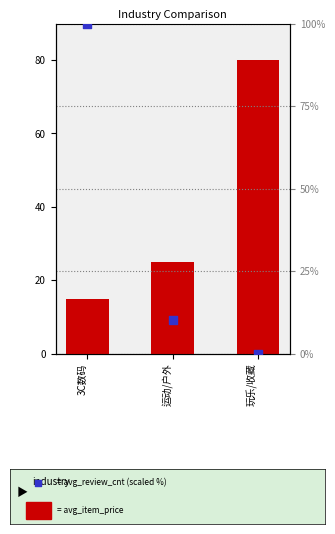

Which series contains the highest Y value?

avg_review_cnt (scaled %)